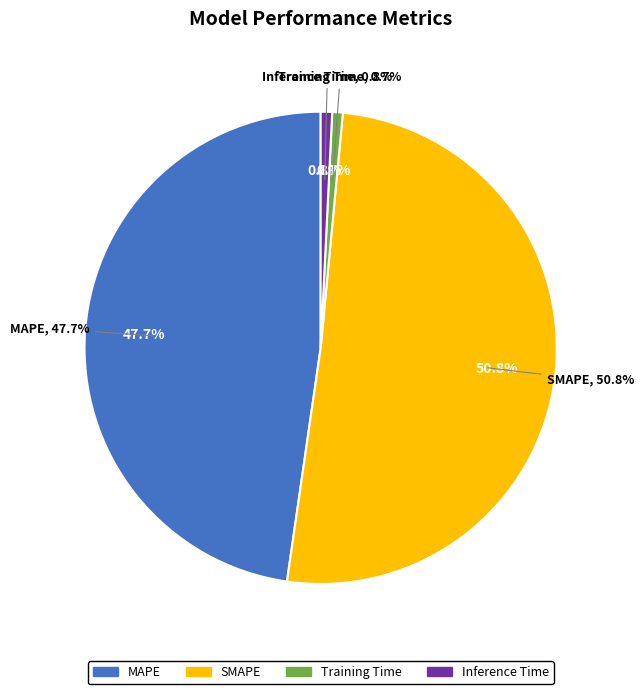

Count the number of slices in the pie.

4